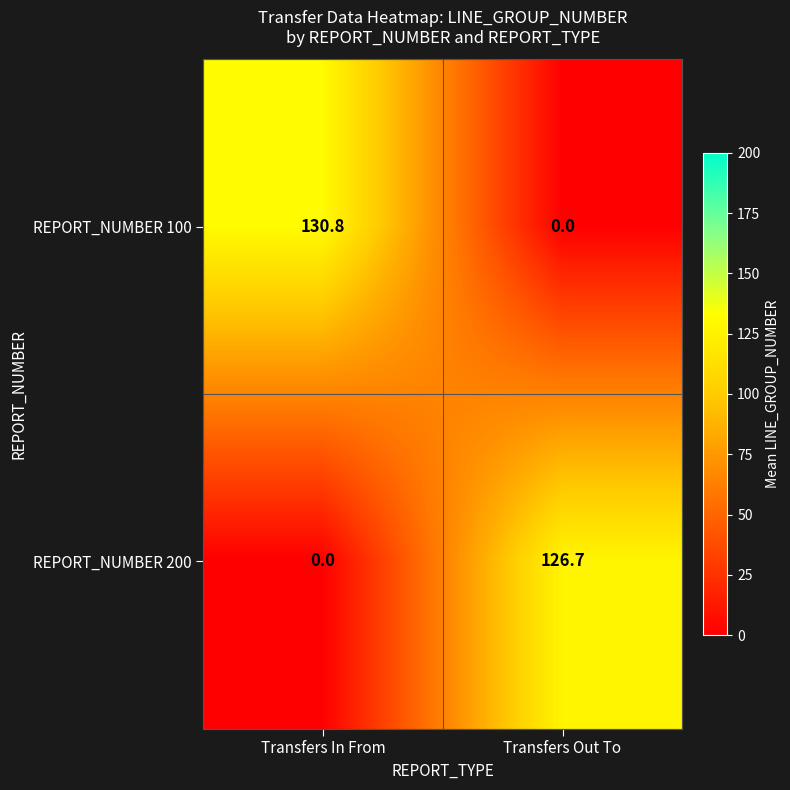

True or false: REPORT_NUMBER 100 has a value of 0.0 at Transfers Out To.

True